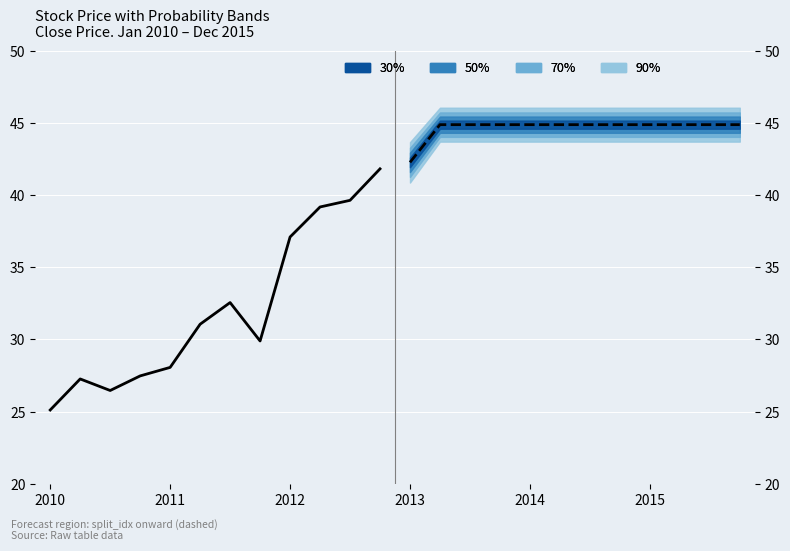

Reading left to right, list all the values displayed in this chart.

Close (historical): 25.1	27.3	26.5	27.5	28.1	31.1	32.5	29.9	37.1	39.2	39.6	41.8
Close (forecast): 42.3	44.9	44.9	44.9	44.9	44.9	44.9	44.9	44.9	44.9	44.9	44.9